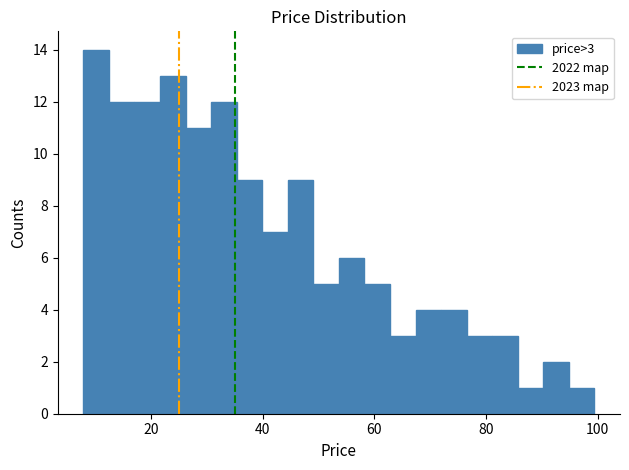

Read against the x-axis, roughly where is the centre of the tallest bar?

10